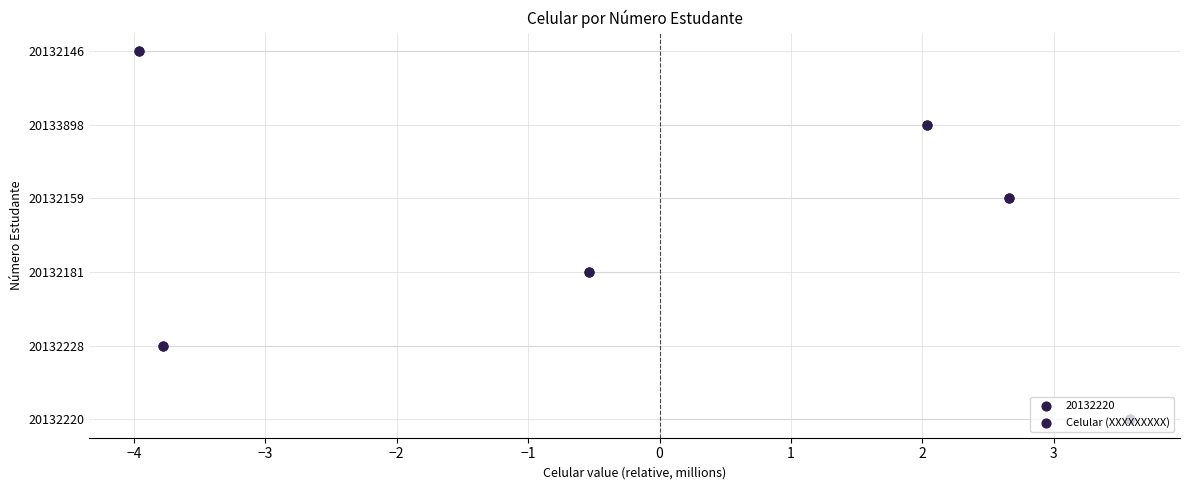

What is the change in value from −4 to −1?

+3